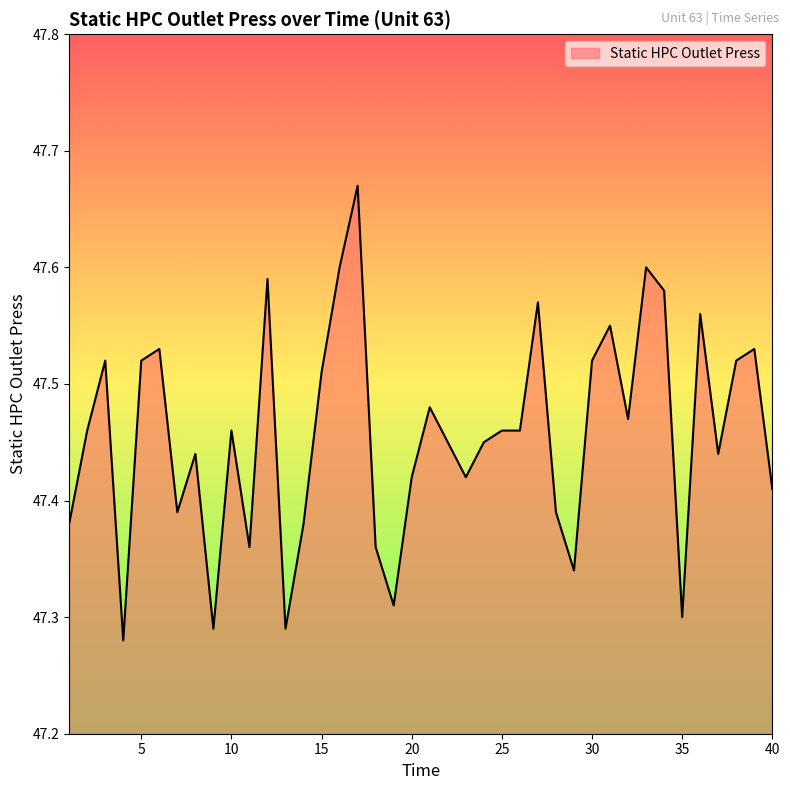

What is the difference between the maximum and minimum values?

0.4